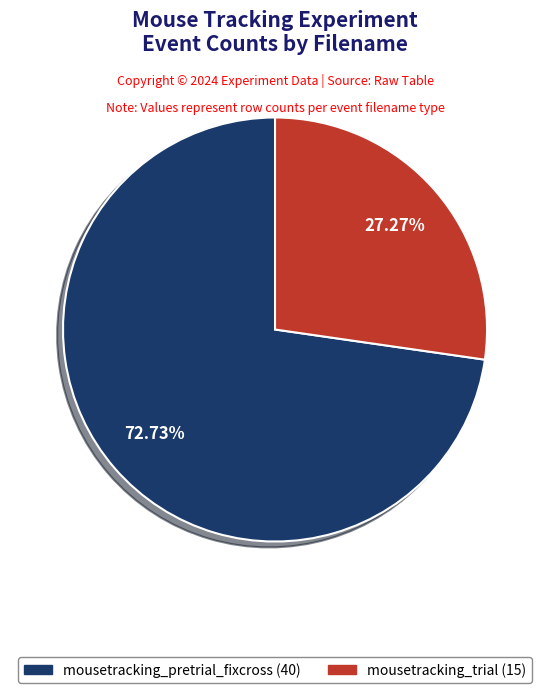

What percentage is the mousetracking_trial slice, to the nearest percent?

27%